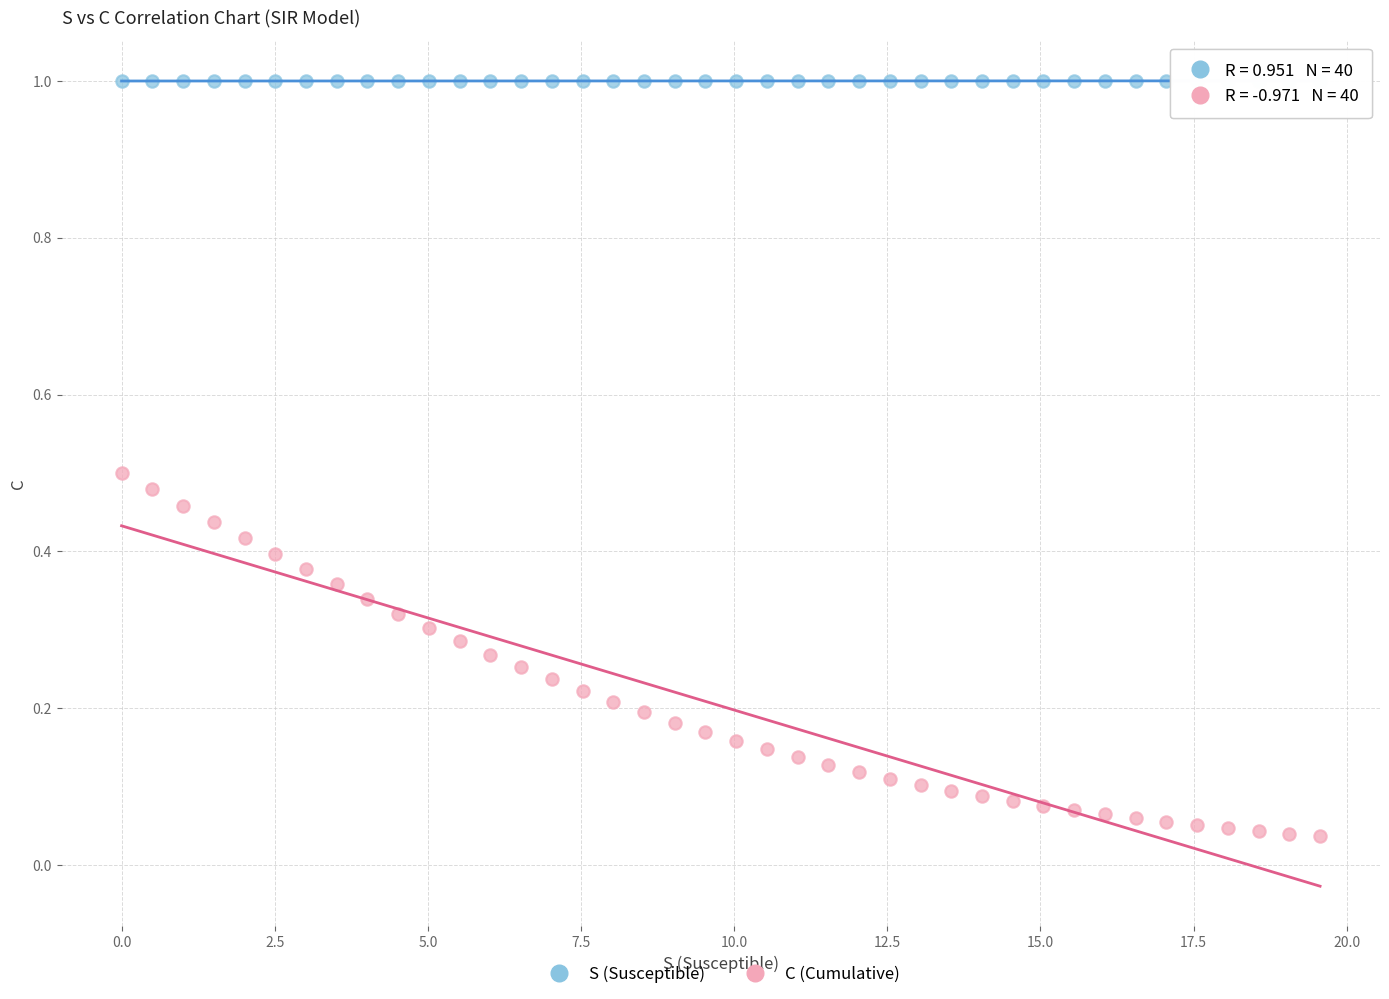

What are all the series names shown in the legend?

S (Susceptible), C (Cumulative)